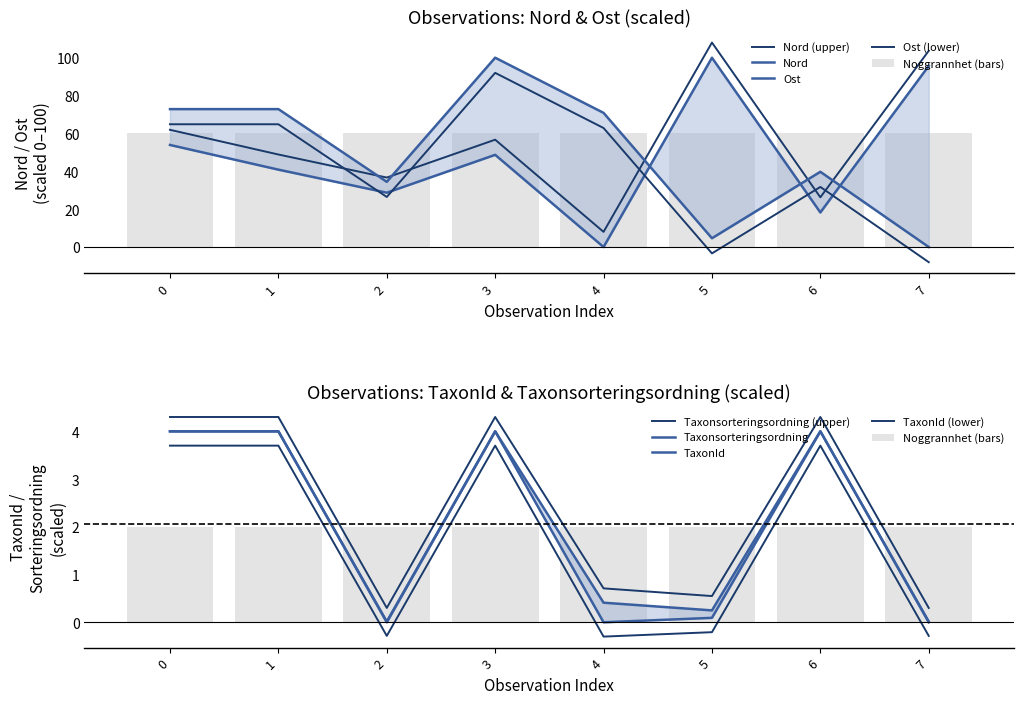

Count the number of data series in this chart.

4